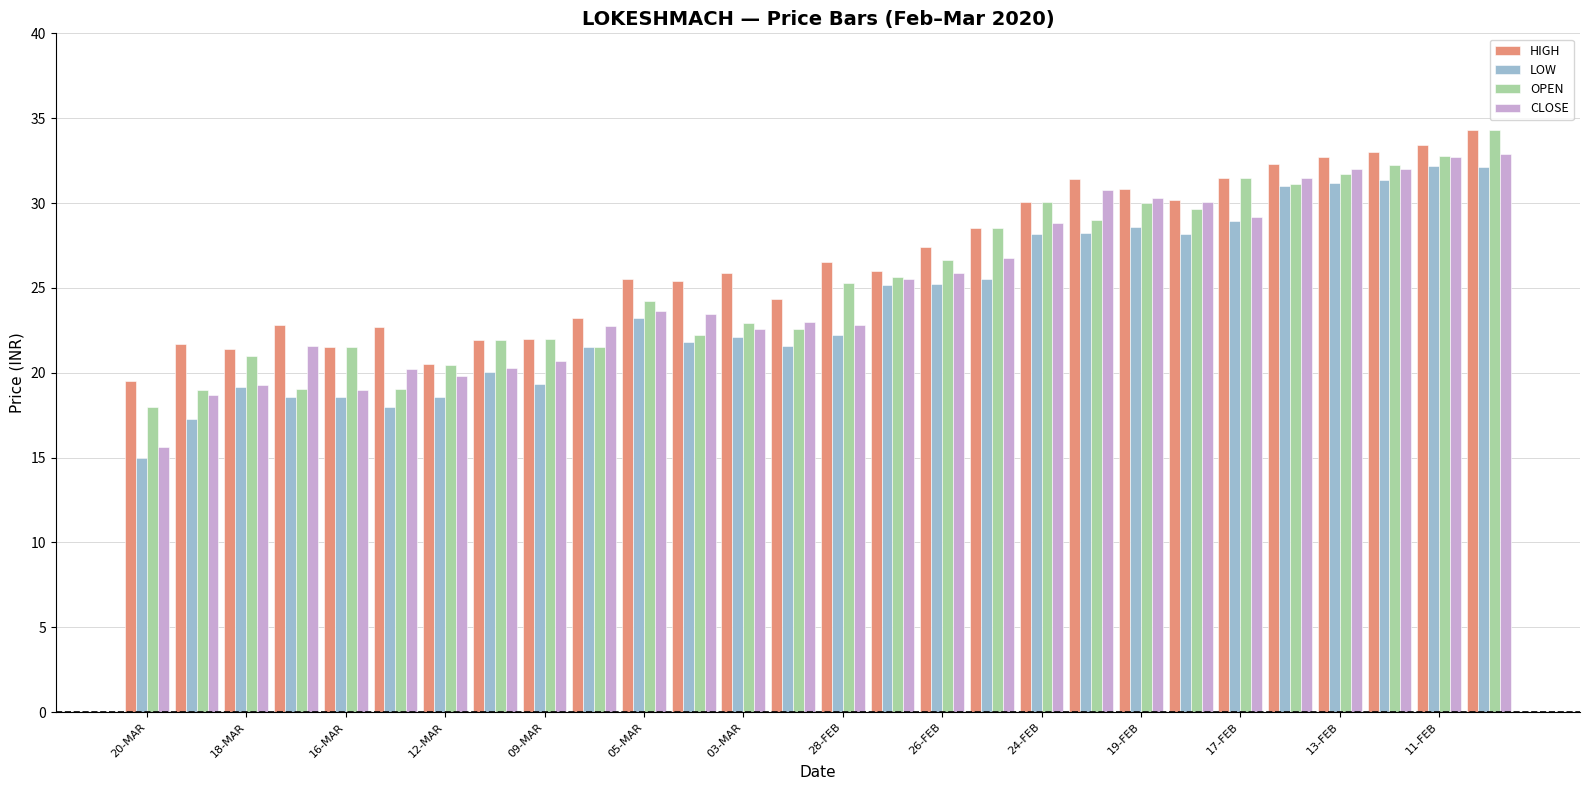

What is the difference between the maximum and minimum values in the LOW series?

17.2